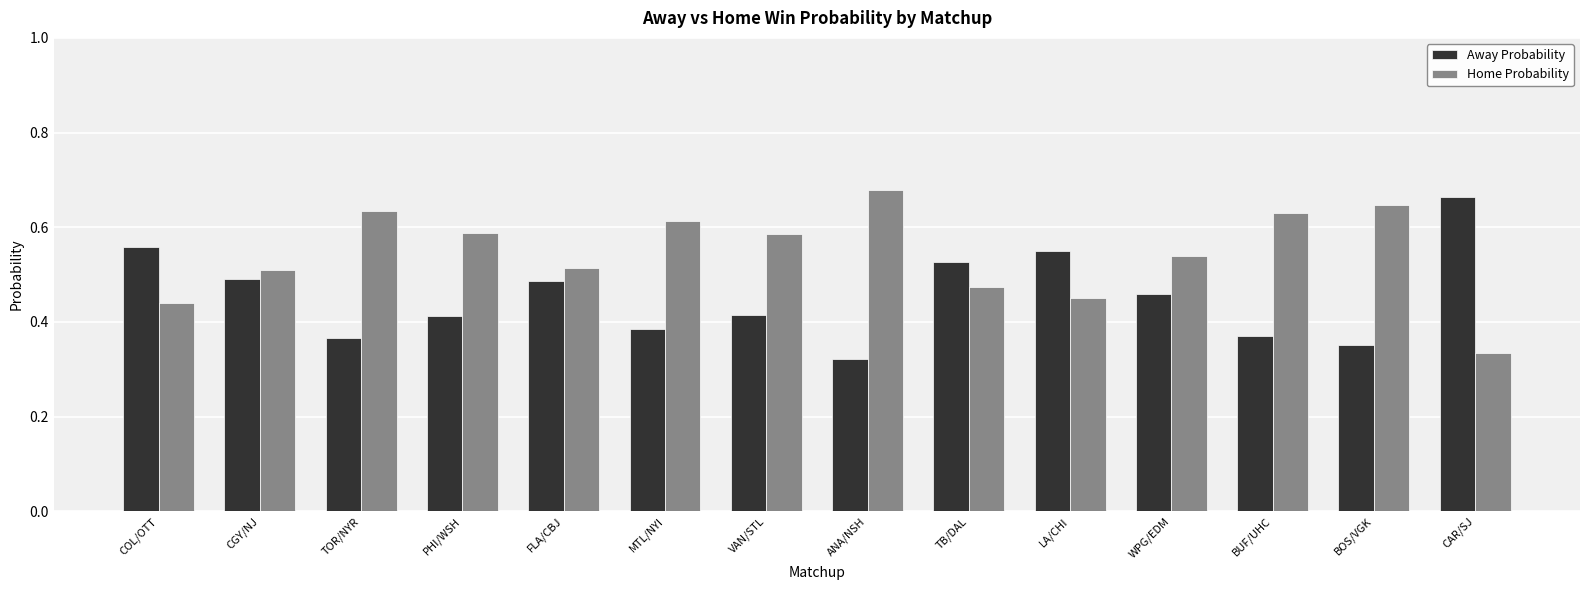

Is it true that Home Probability equals 0.3 at LA/CHI?

False